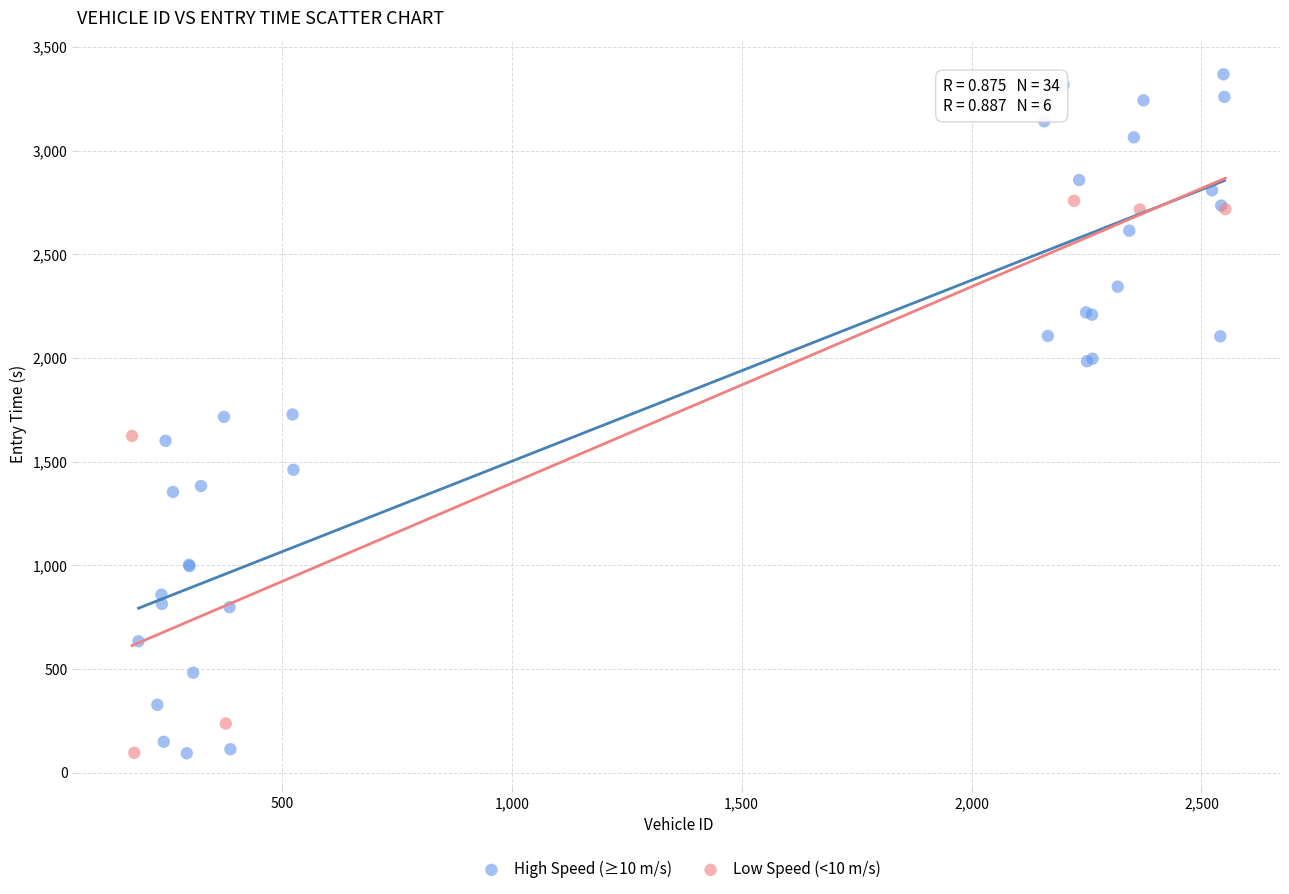

Which series has the largest Y range (max minus min)?

High Speed (≥10 m/s)